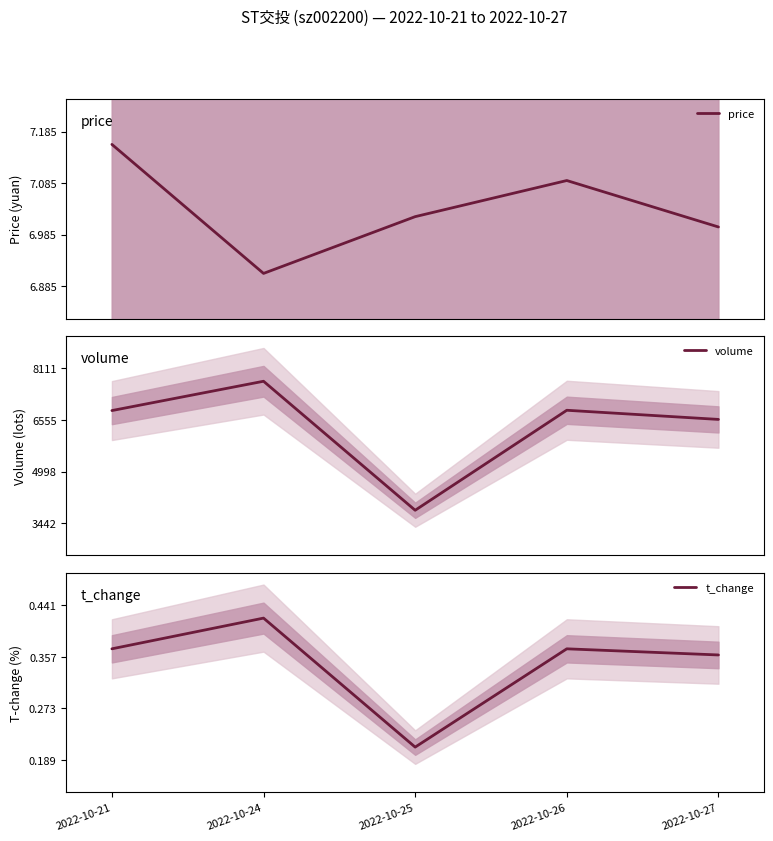

At which category does volume reach its first local valley?

2022-10-25